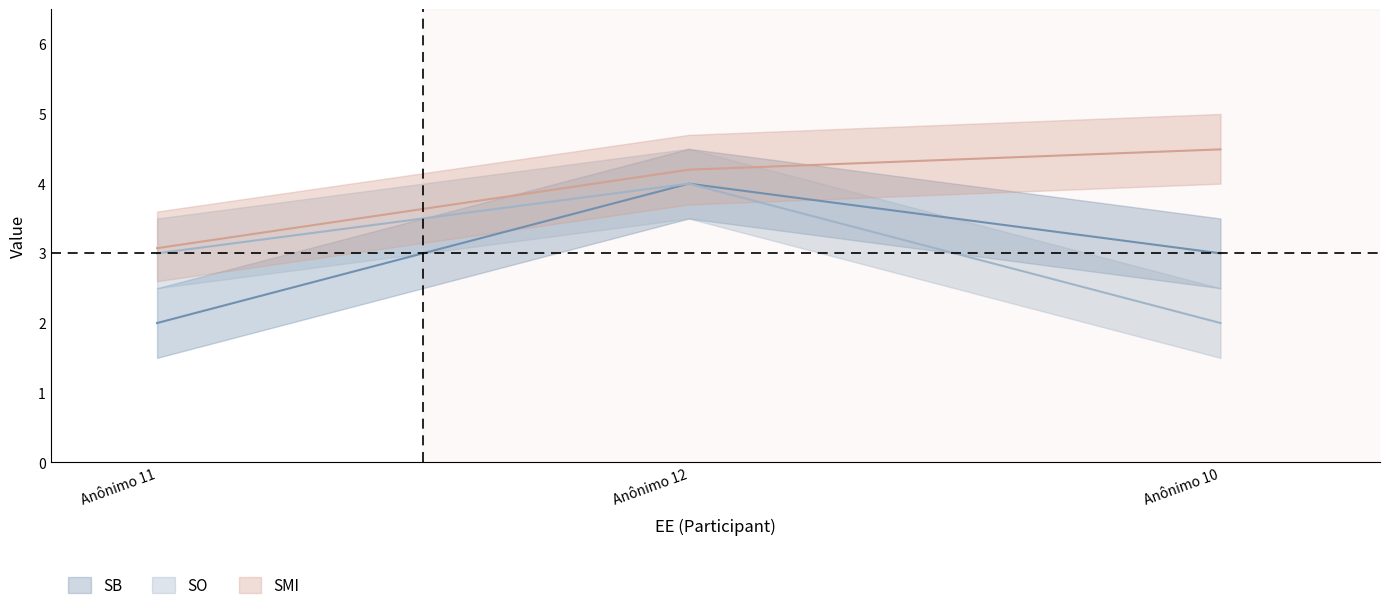

How many categories are shown in the chart?

3